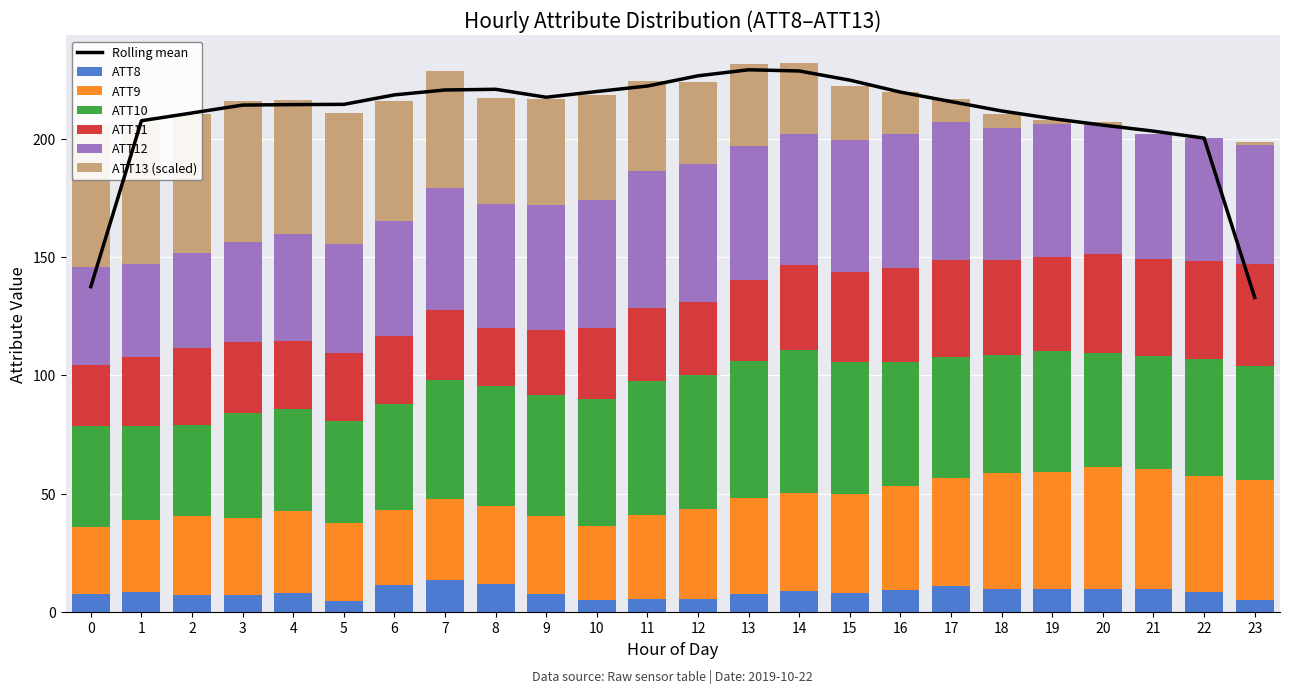

True or false: ATT8 has a value of 8.5 at 1.

True